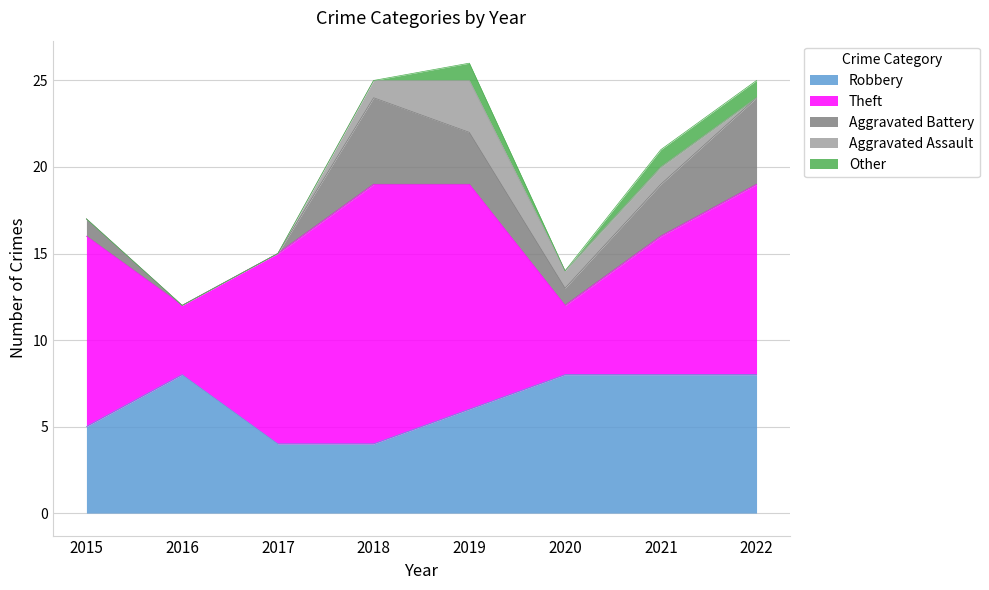

What is the sum of the Robbery values at 2016 and 2015?

13